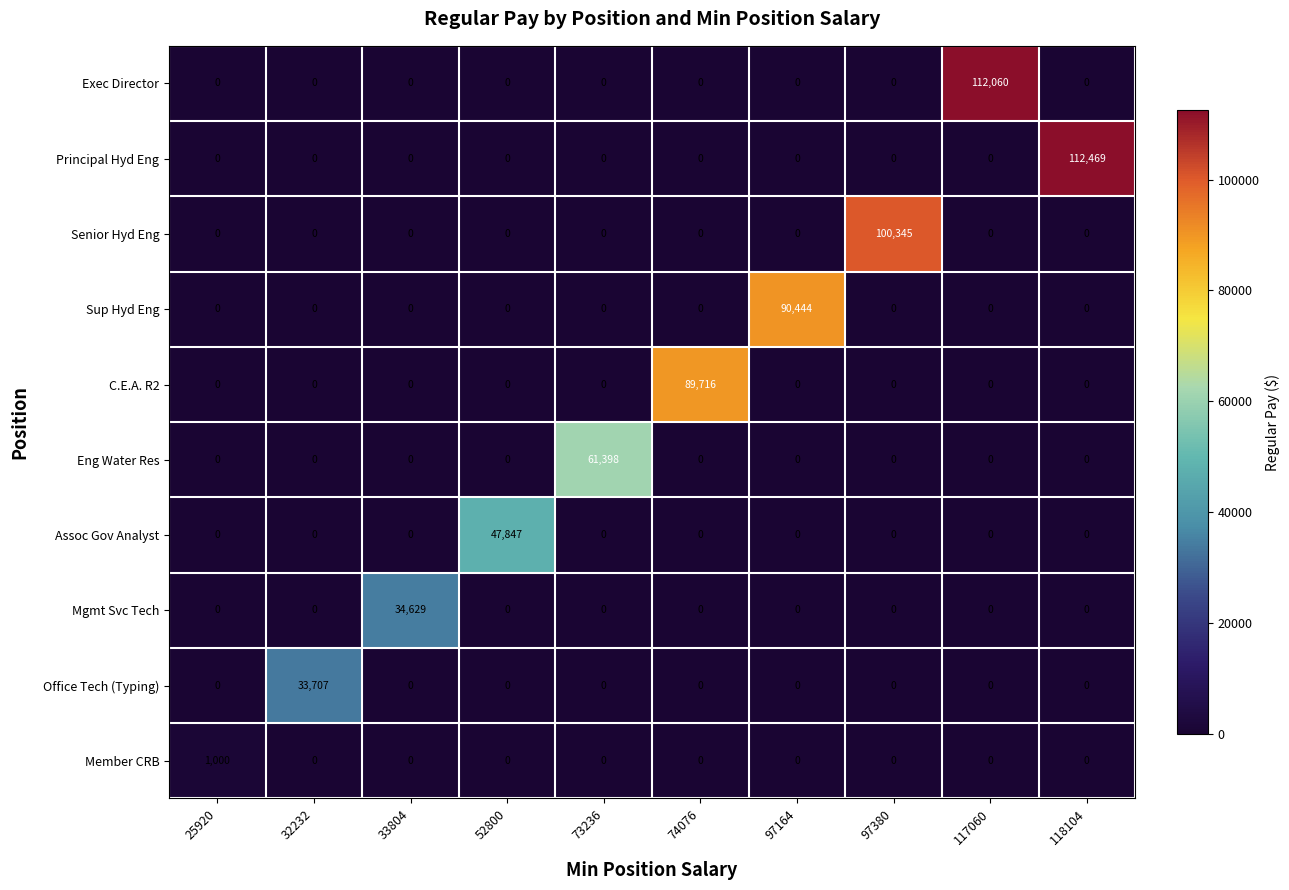

At which category is the sum across all series the highest?

118104